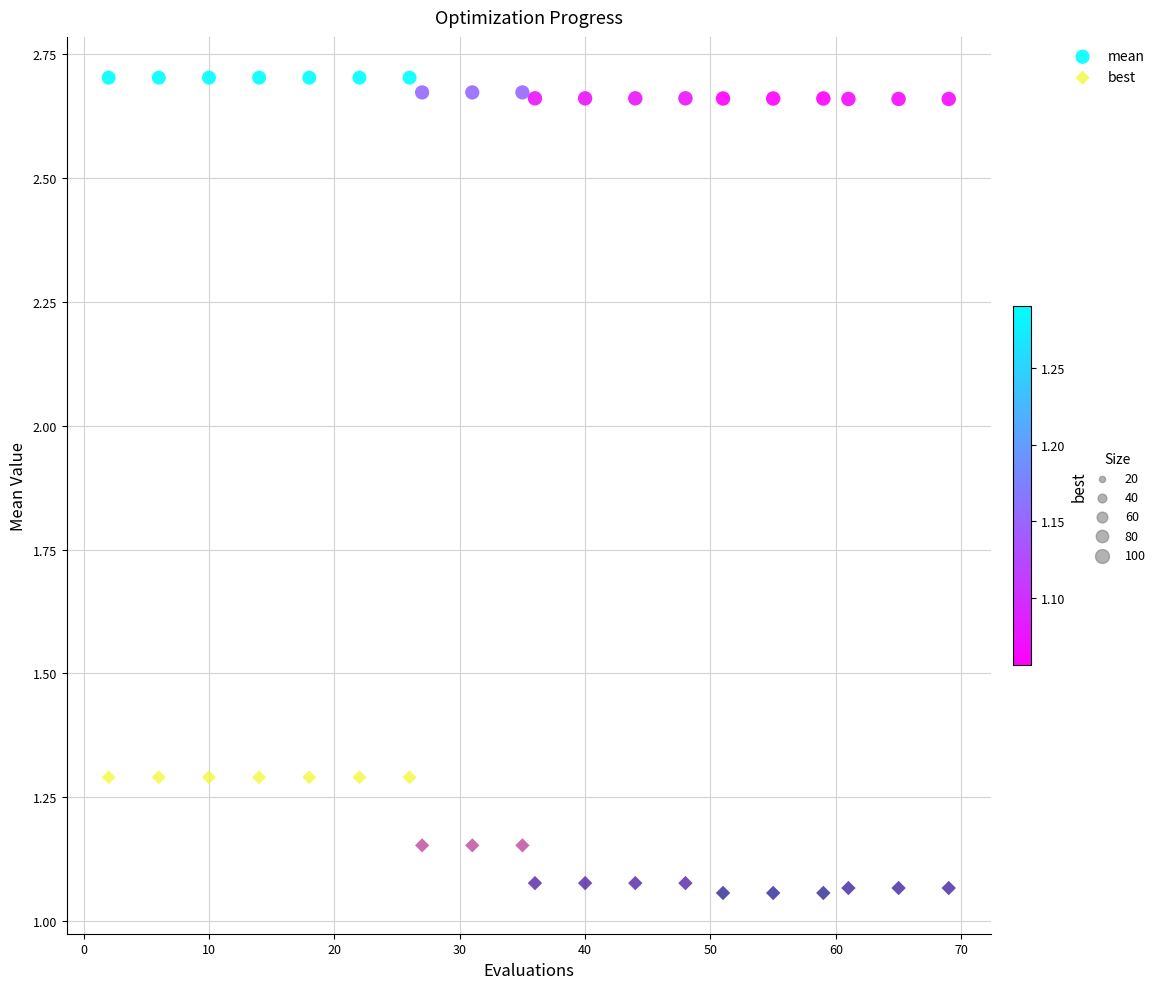

What is the X range (max minus min) for the scatter plot?

67.0